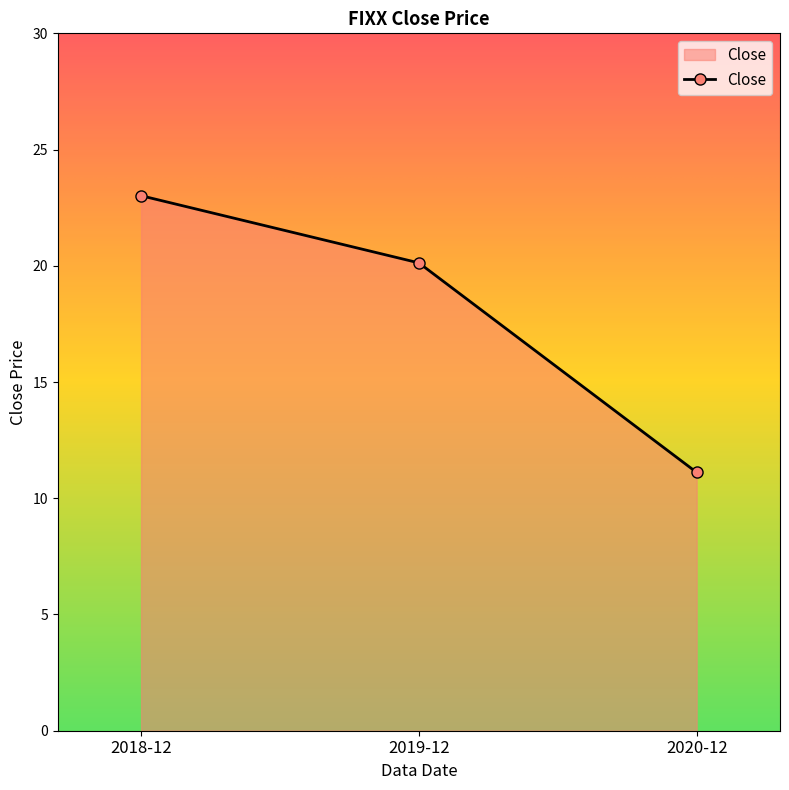

The chart shows a value of 3.8 at 2020-12. True or false?

False